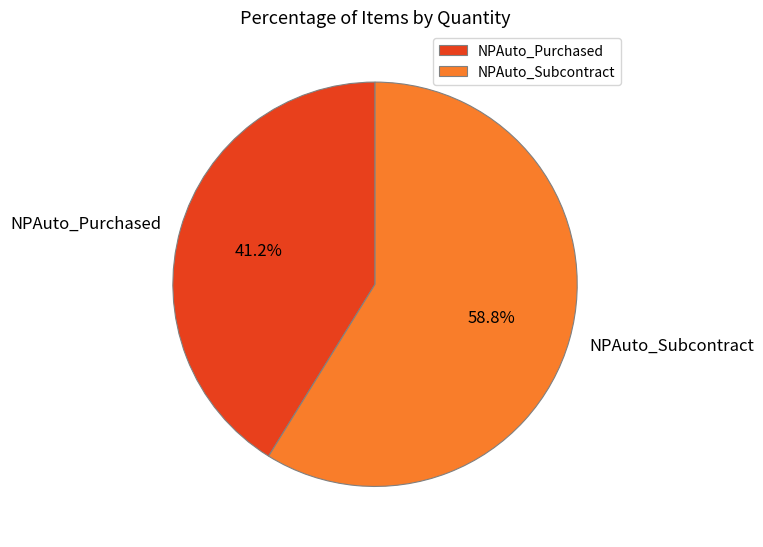

To the nearest percent, what percentage of the pie is NPAuto_Subcontract?

59%